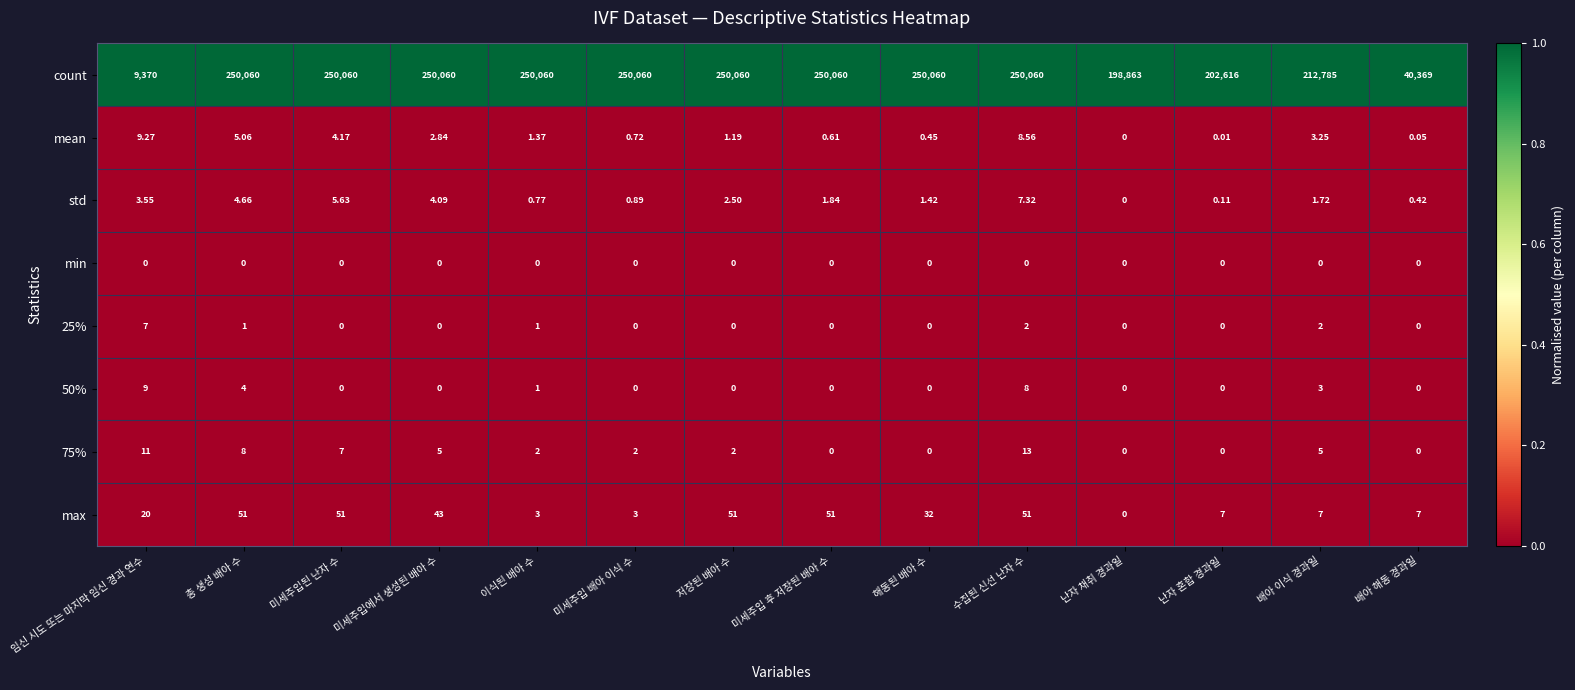

Which series has the largest total across all categories?

count